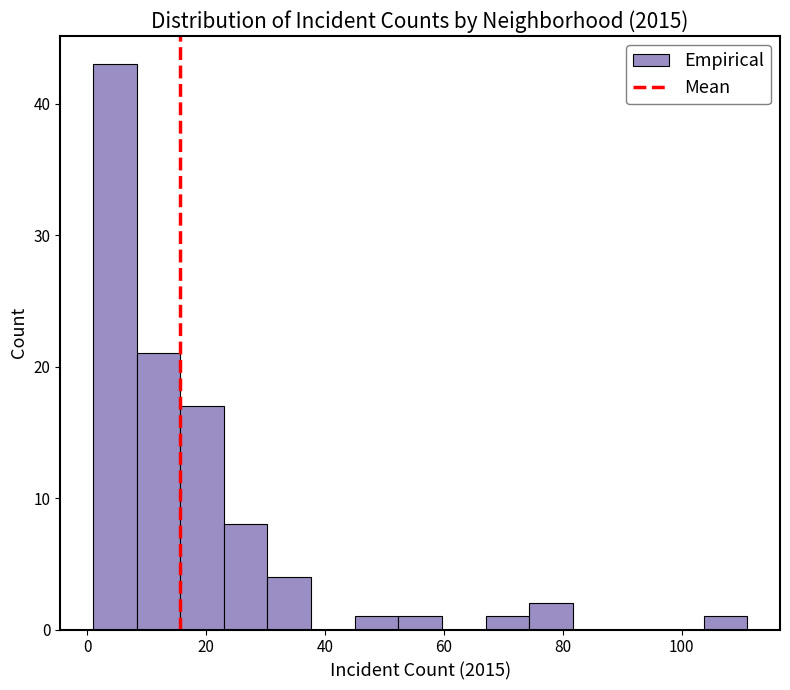

Read against the x-axis, roughly where is the centre of the tallest bar?

4